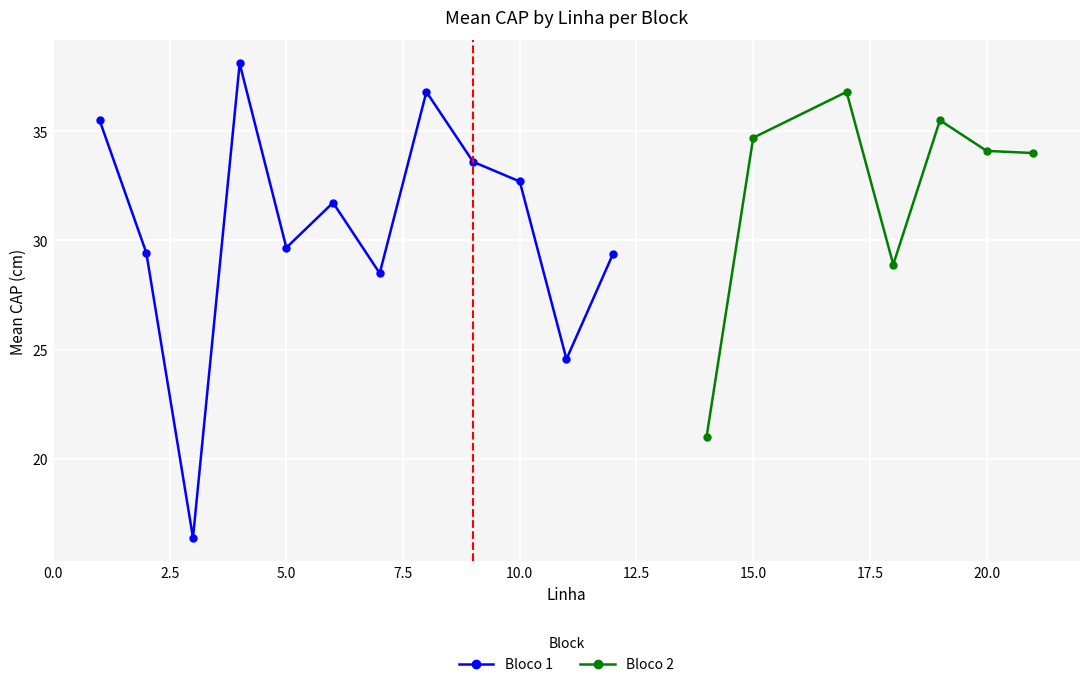

True or false: Bloco 1 has more than 0 points higher than both neighbors.

True